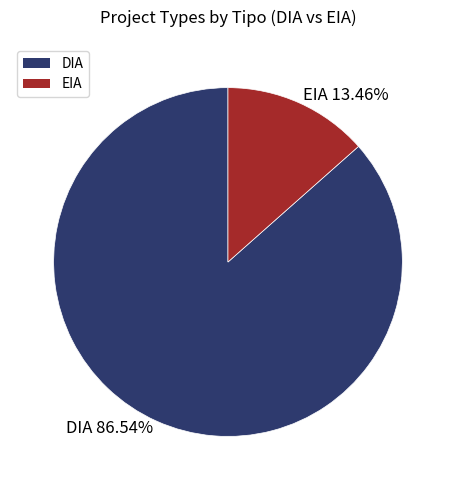

True or false: EIA accounts for 19% of the total.

False